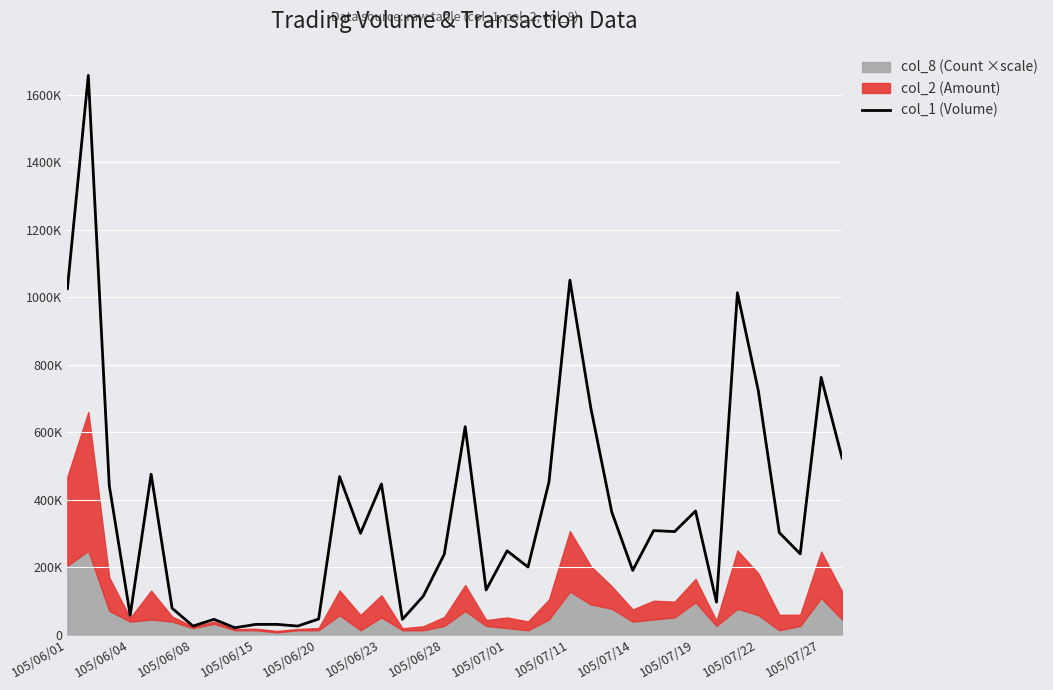

What is the greatest value displayed?

1657000